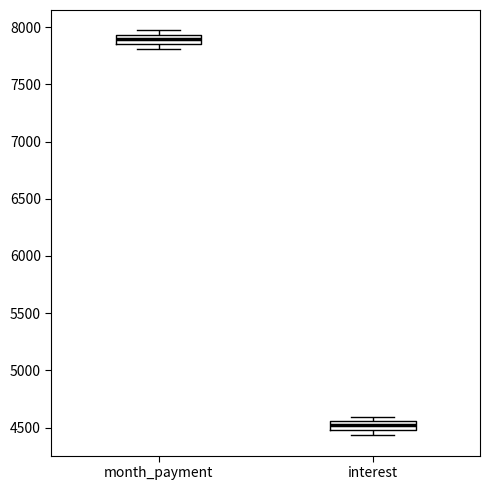

Where is the upper edge of the box for interest on the y-axis? The values are not printed on the chart, so give them approximately, as read against the axis.

4550